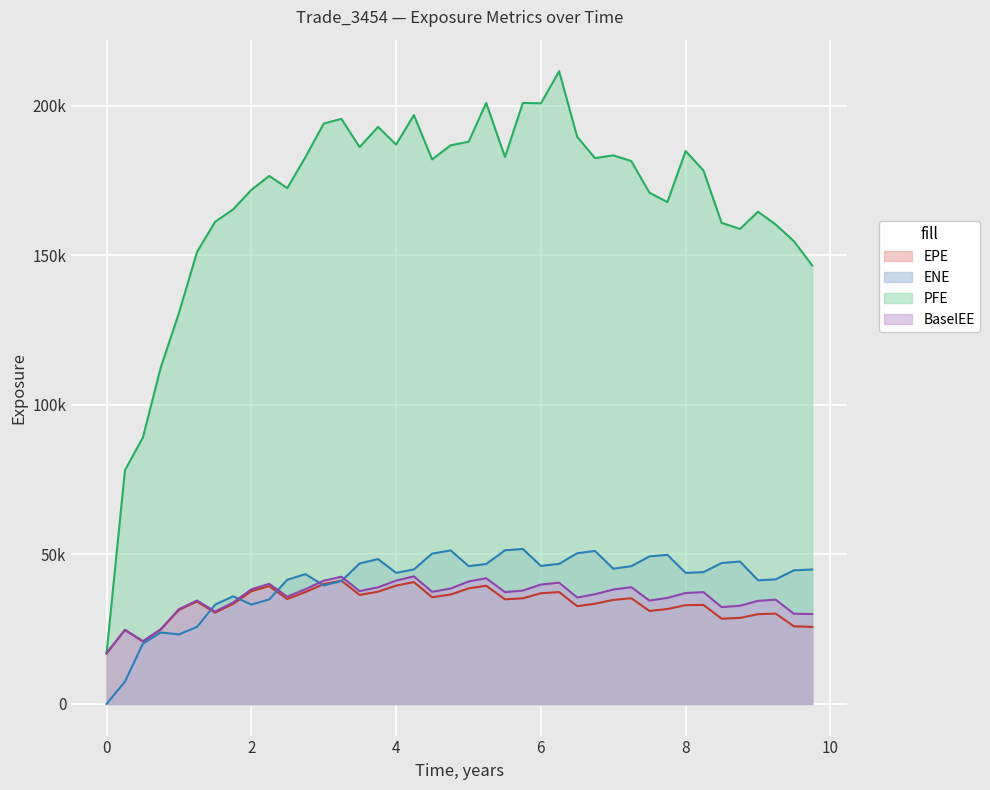

True or false: BaselEE has a value of 19386.1 at 3.49632.

False